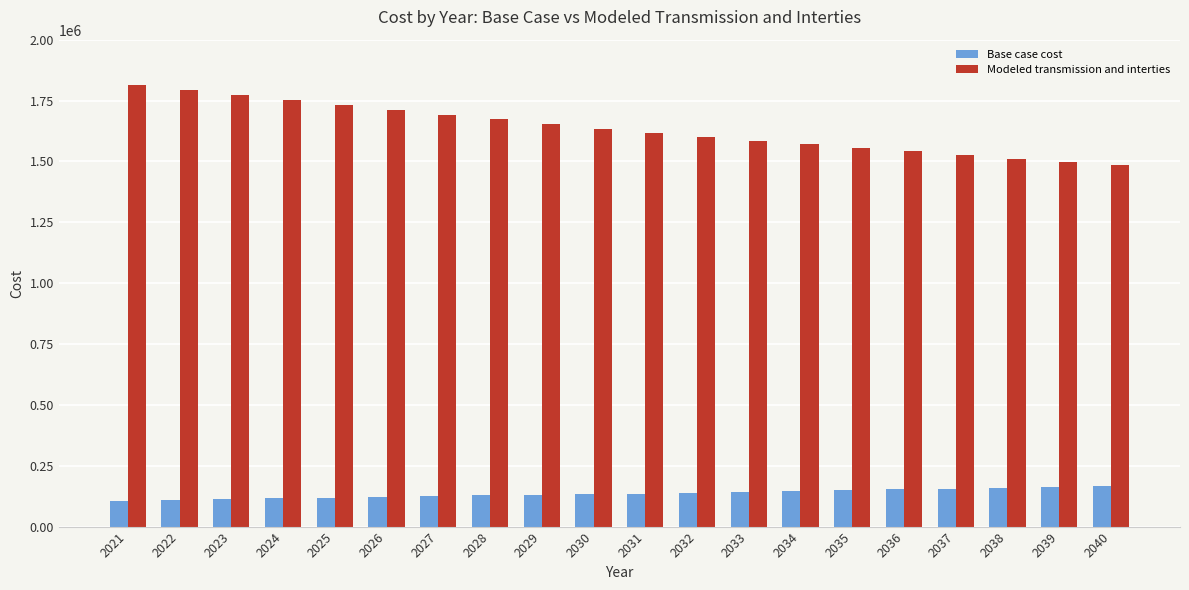

Is the value of Base case cost at 2023 greater than the value of Modeled transmission and interties at 2022?

No